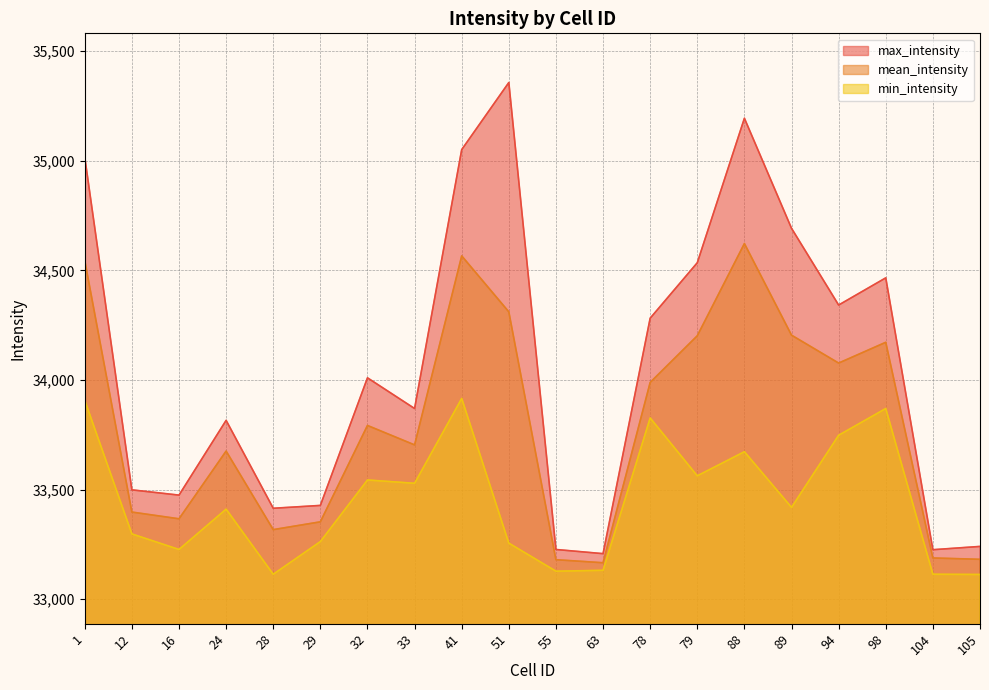

What value does the min_intensity series have at 79?

33563.0